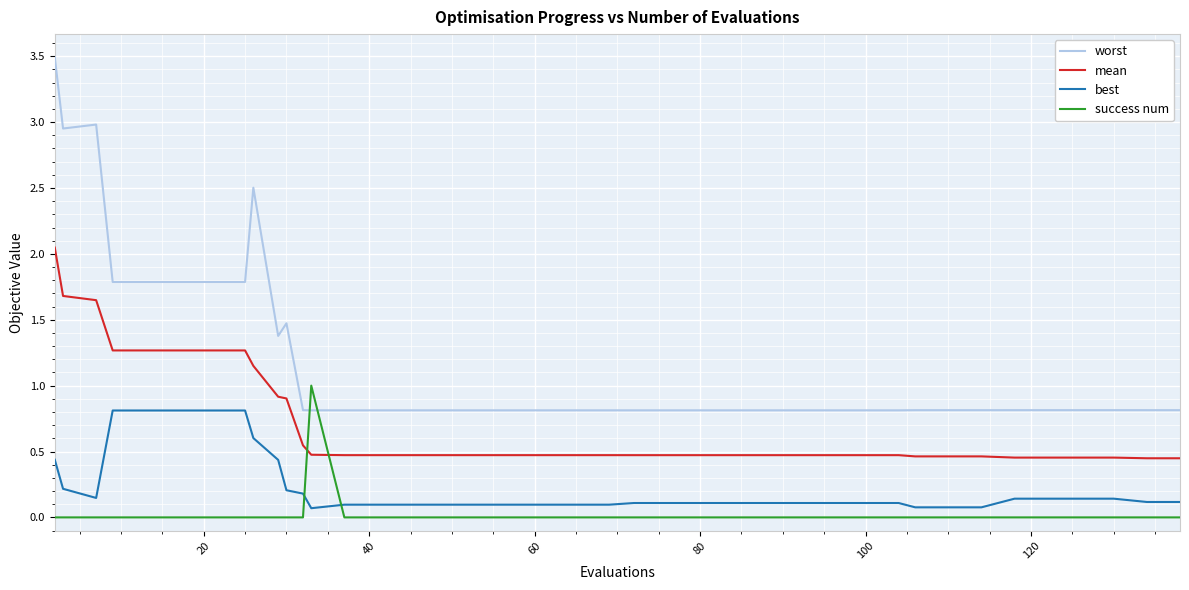

True or false: success num and mean cross at least once.

True